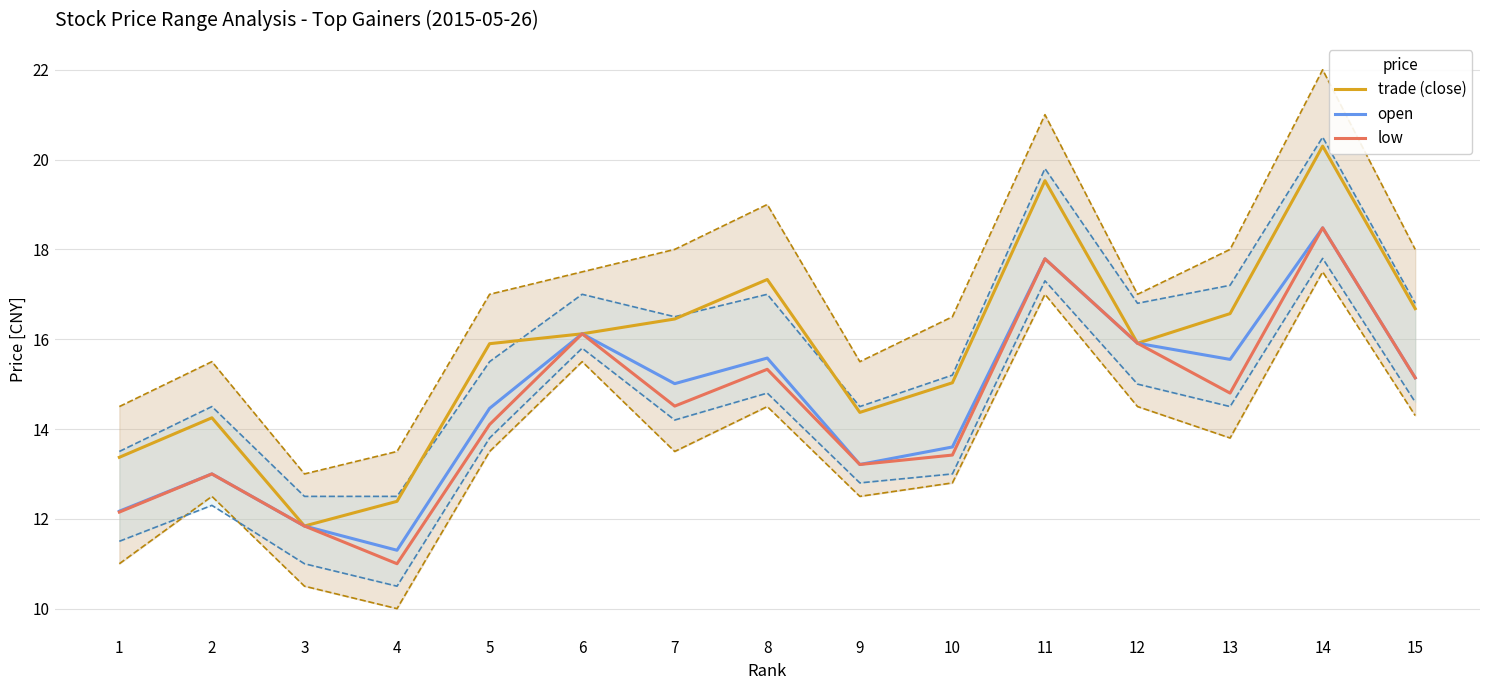

What is the spread (max minus min) of values at 13?

1.8